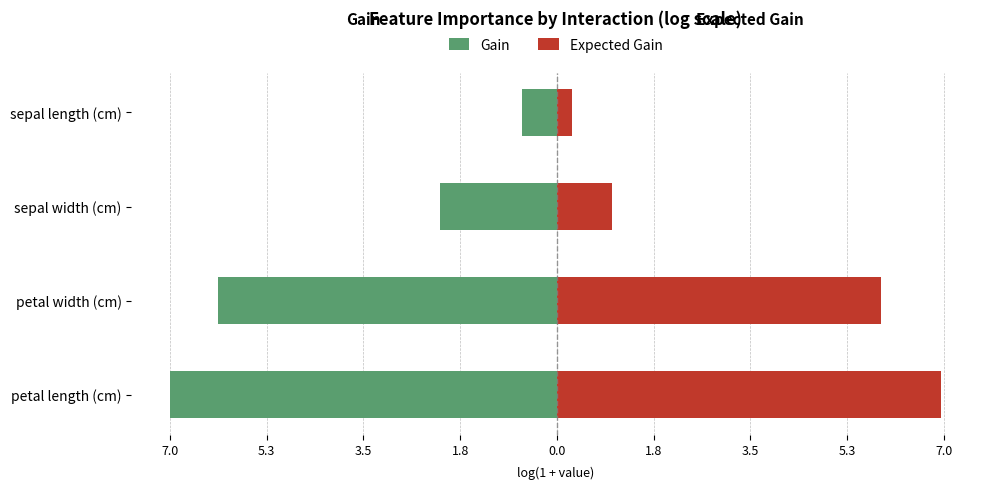

What are all the series names shown in the legend?

Gain, Expected Gain